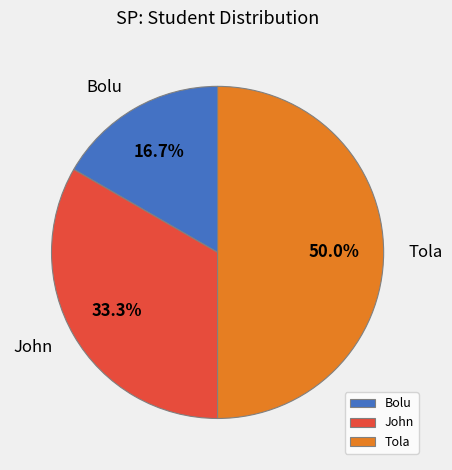

How much of the chart is everything except Bolu?

83.3%